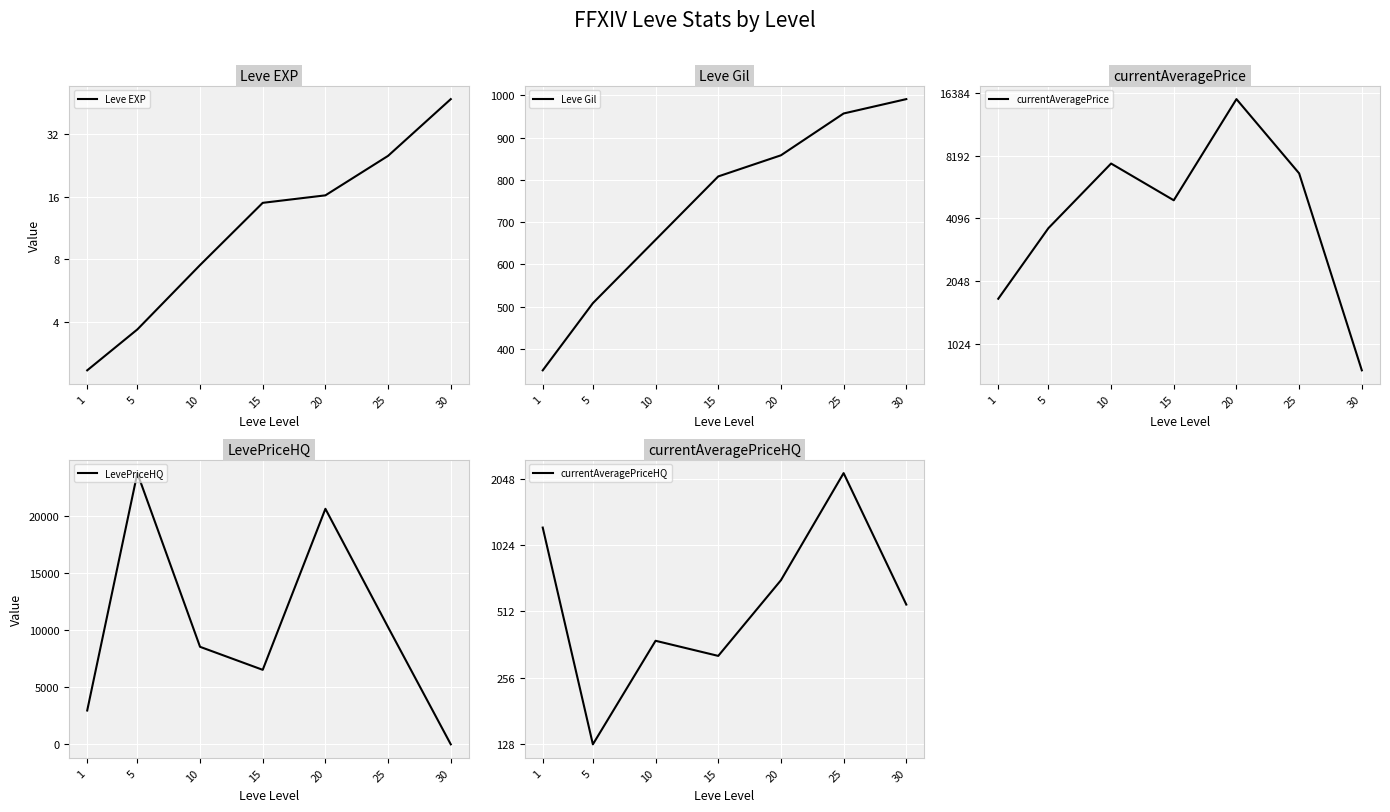

Rank the categories by Leve Gil value from highest to lowest.

30, 25, 20, 15, 10, 5, 1